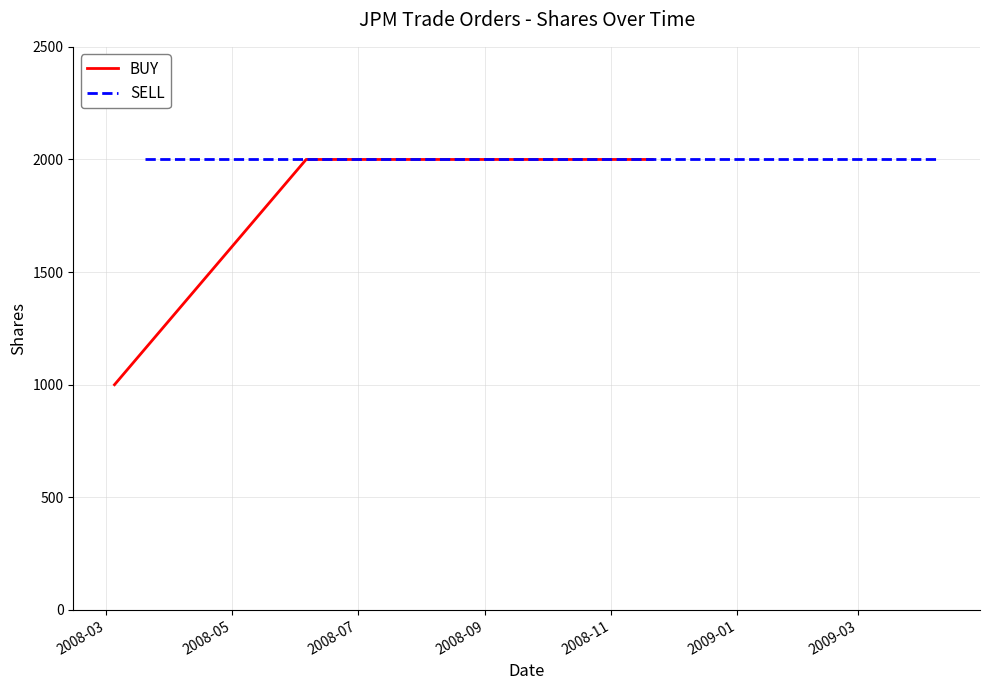

What are all the series names shown in the legend?

BUY, SELL